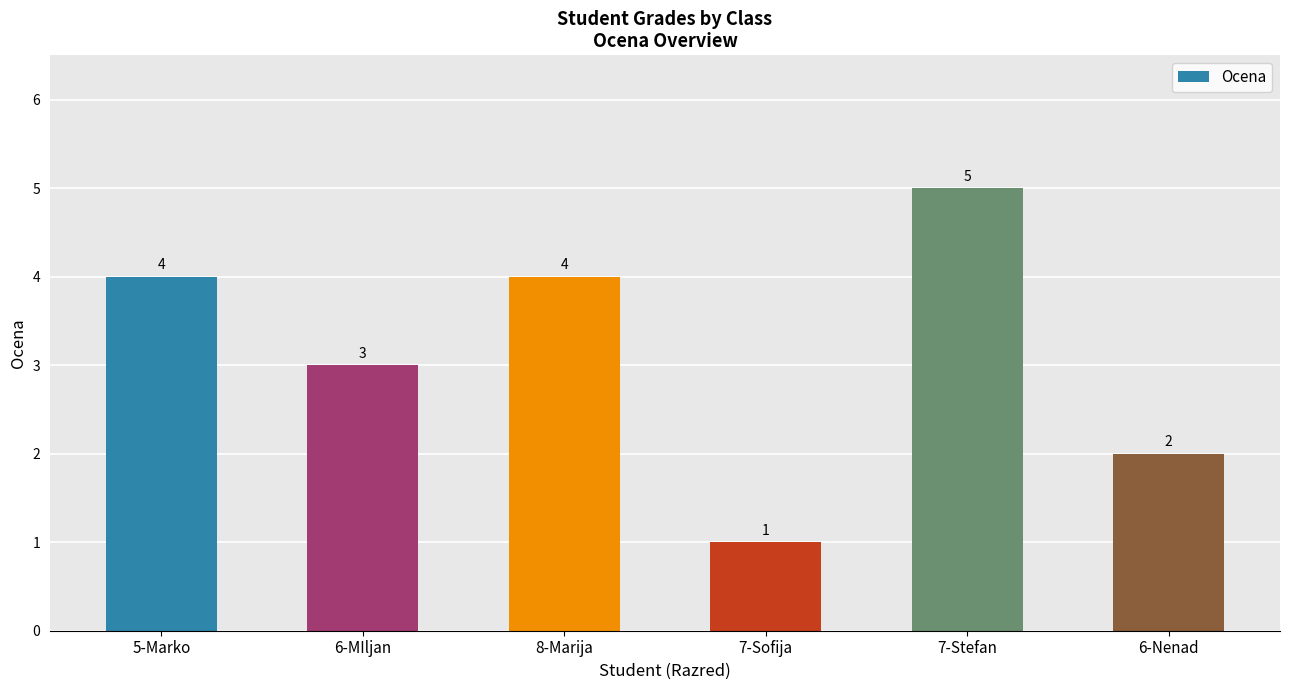

The value at 6-MIljan is 3. True or false?

True